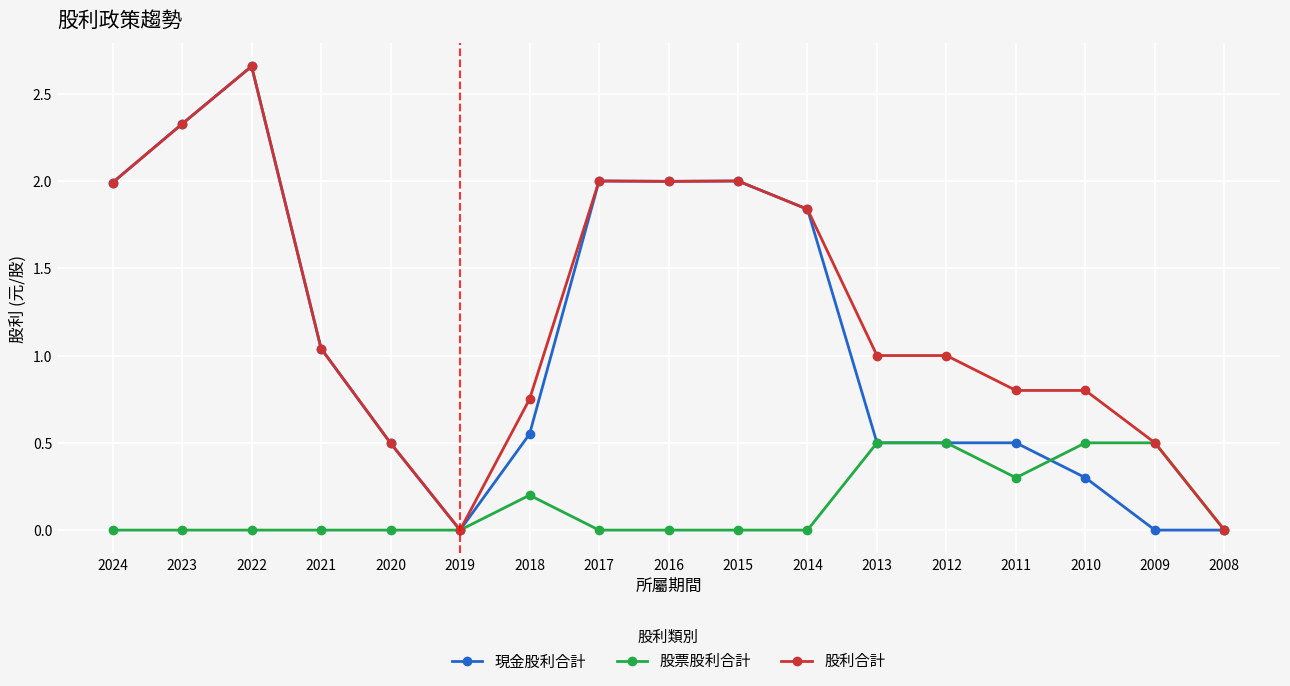

The 股利合計 series shows 0.0 at 2019. True or false?

True